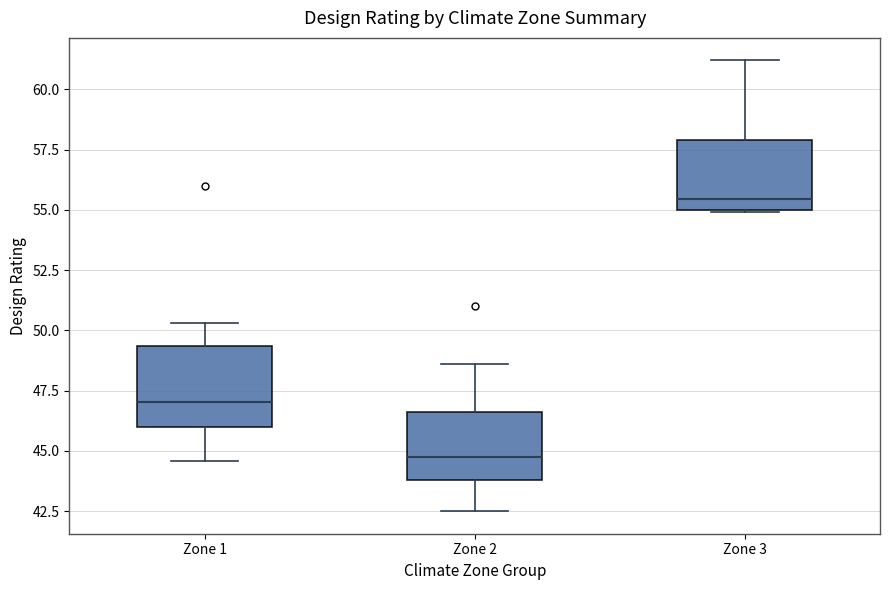

Where is the lower edge of the box for Zone 3 on the y-axis? The values are not printed on the chart, so give them approximately, as read against the axis.

55.0